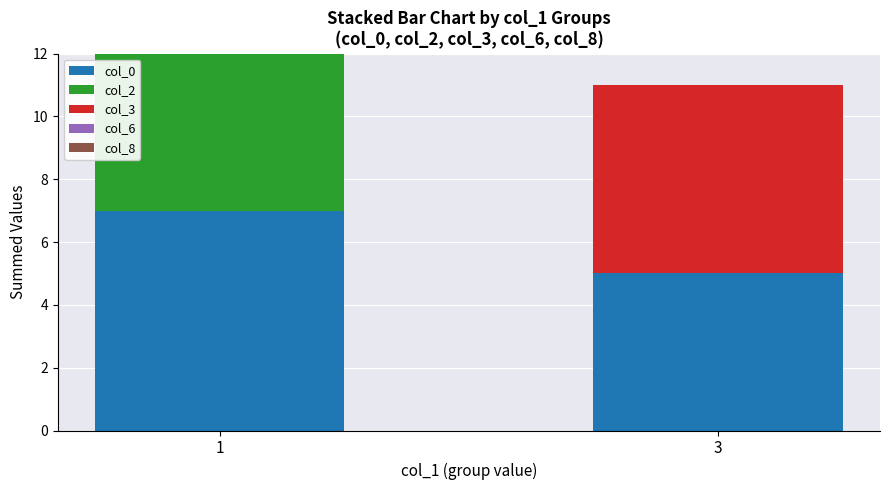

The value of col_0 at 3 is 5. True or false?

True